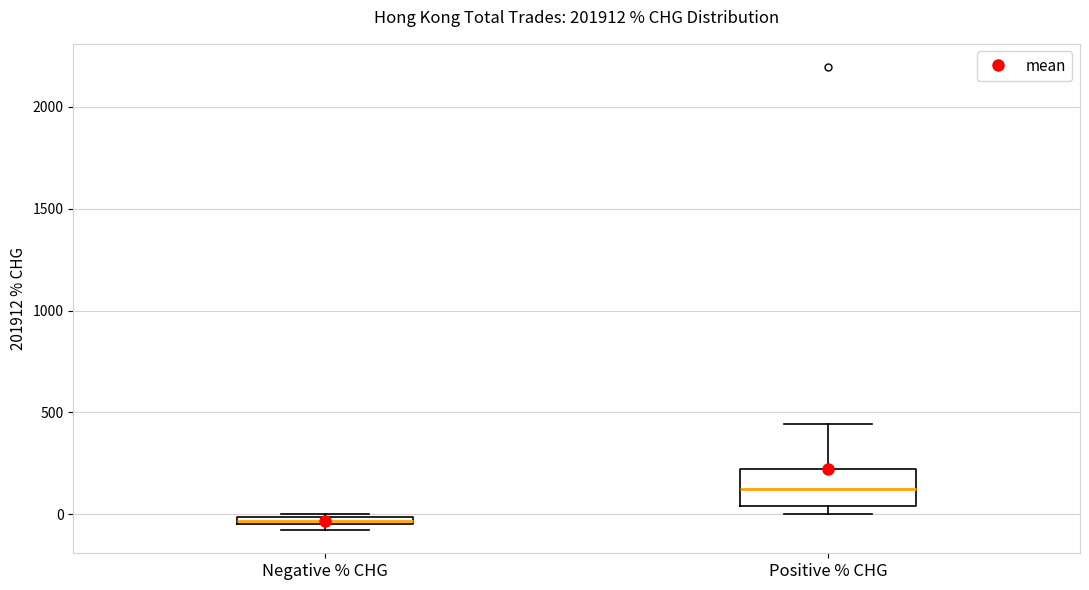

Which box is the tallest, from its lower edge to its upper edge?

Positive % CHG